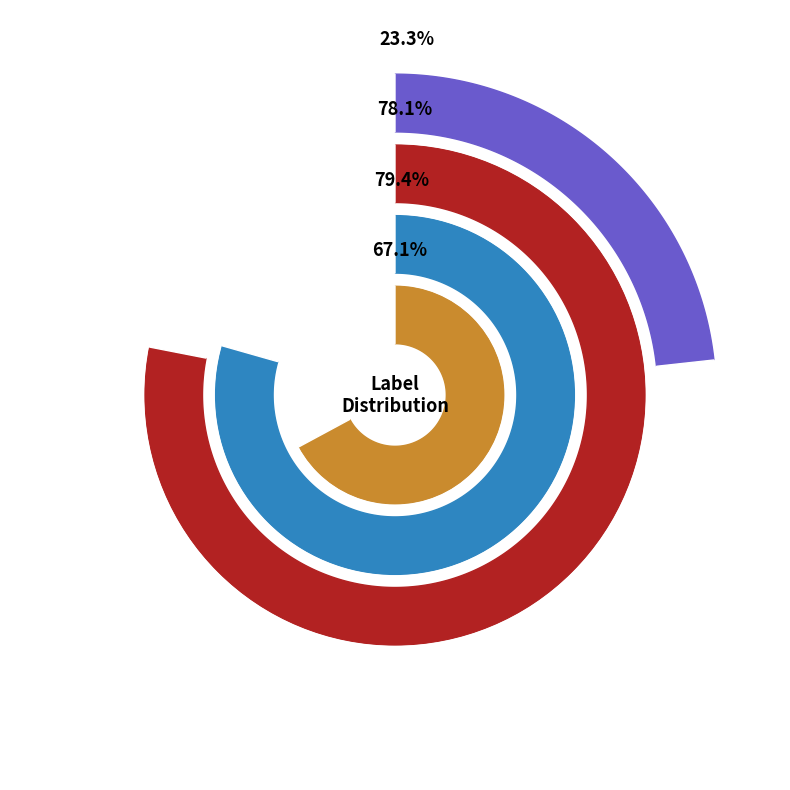

Count the number of slices in the pie.

4